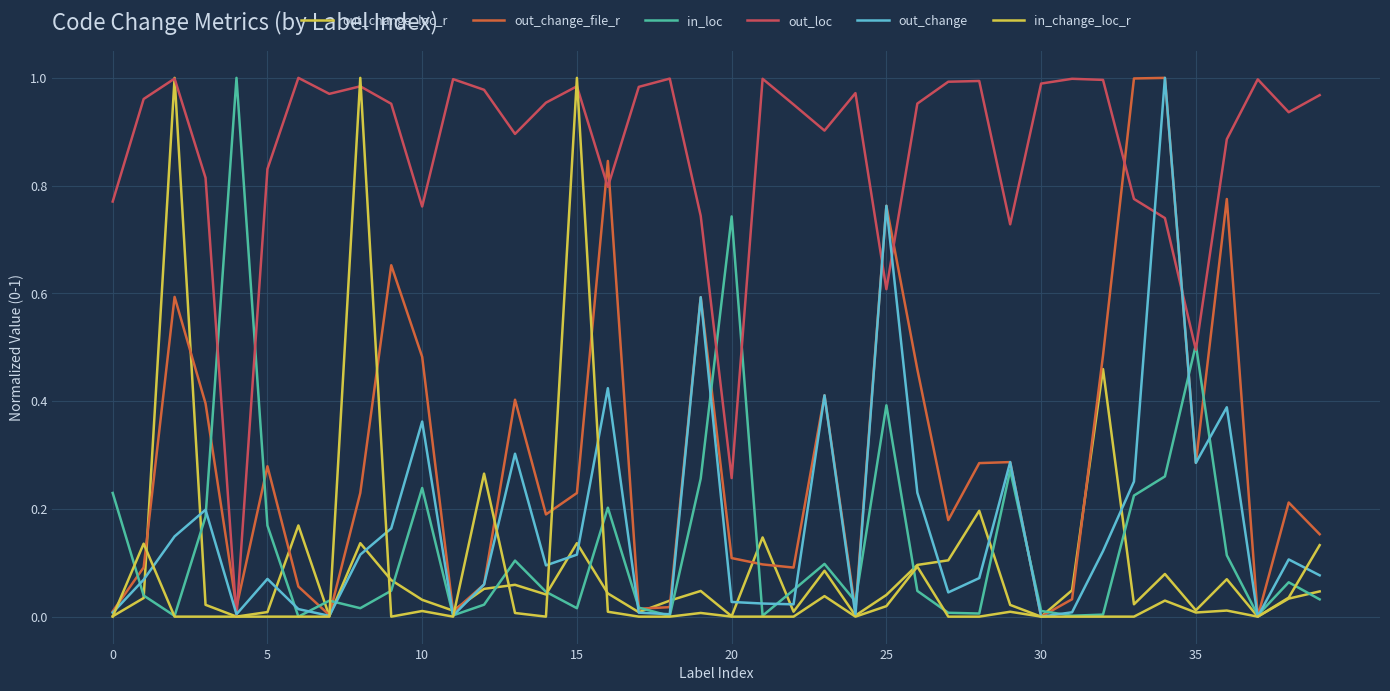

How many intersections are there between out_change and in_change_loc_r?

9